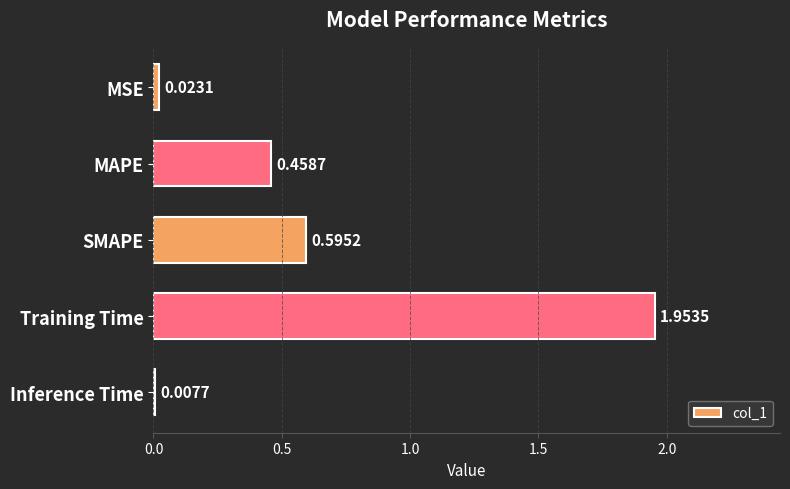

What is the sum of all values?

3.0